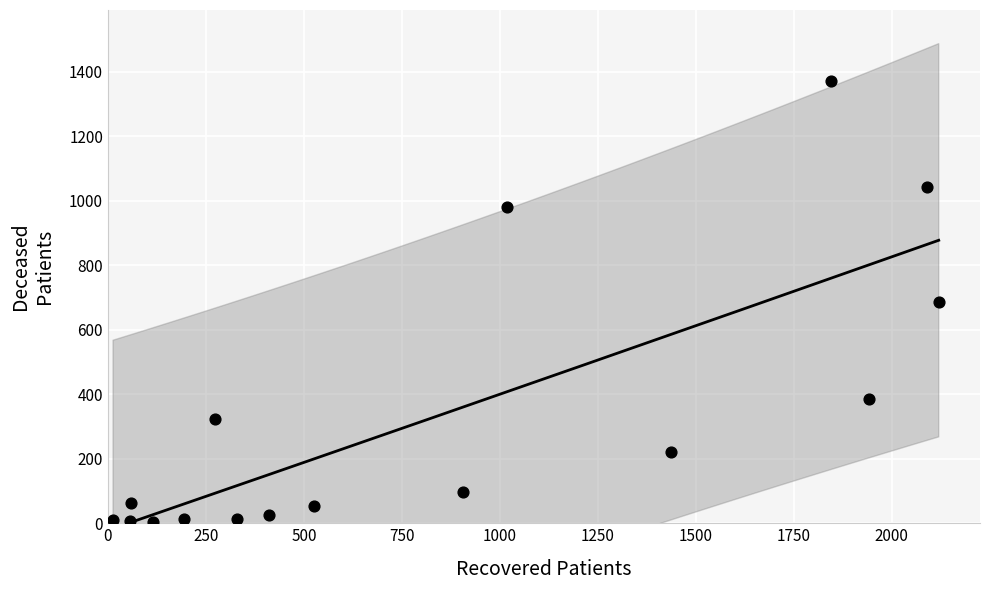

What is the range of X values (max minus min)?

2107